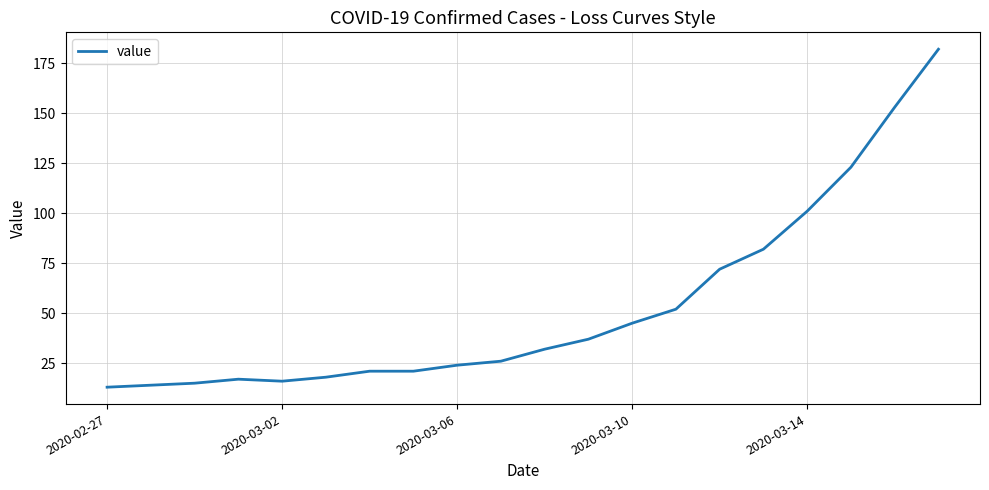

What is the maximum value shown in the chart?

182